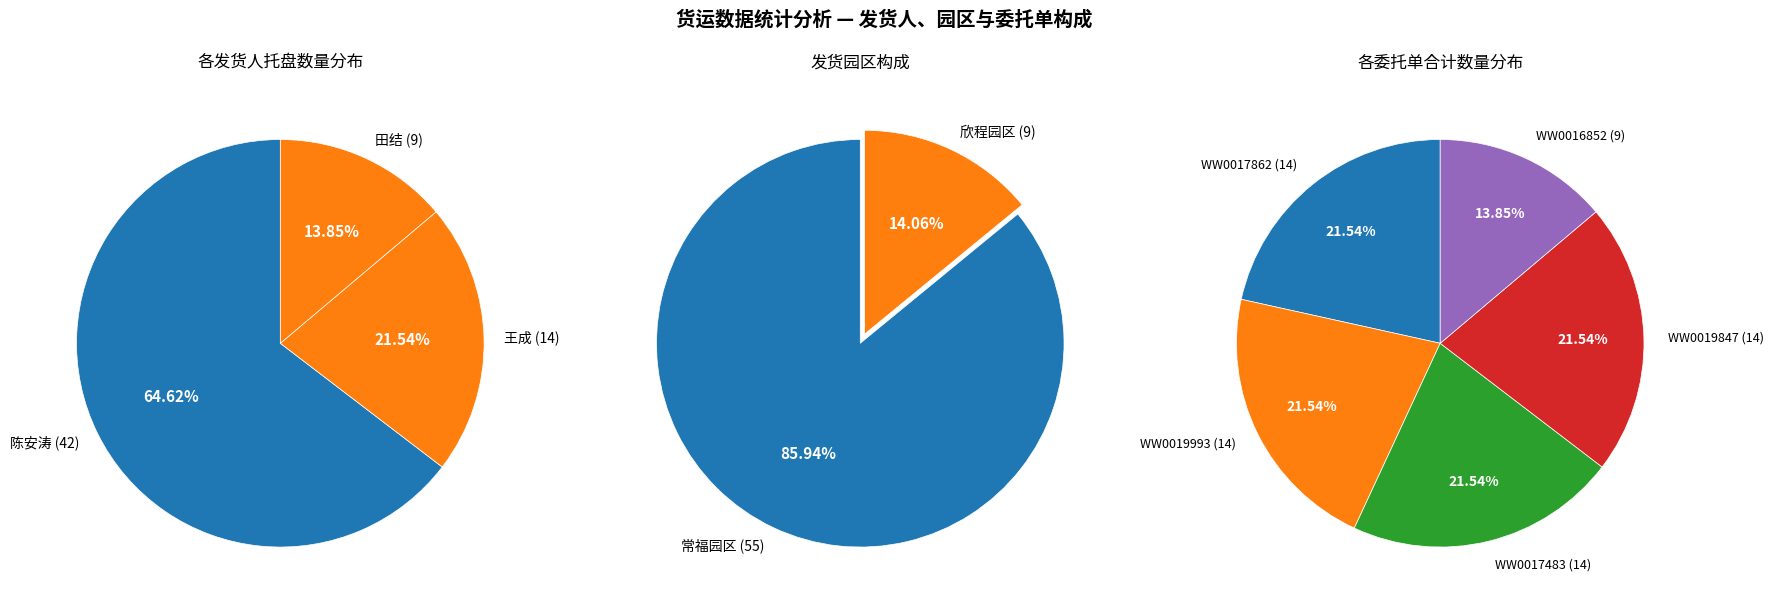

How many segments does this pie chart have?

5